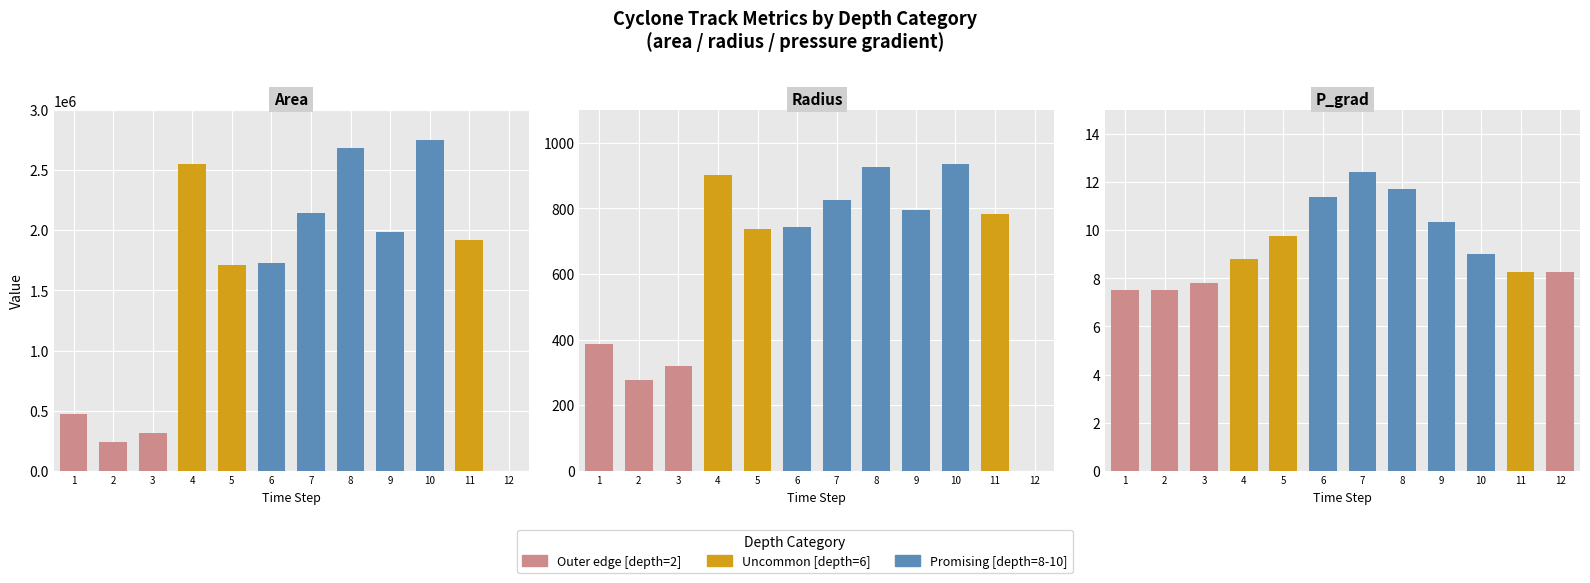

Is it true that area equals 373236.3 at 22453.25?

False